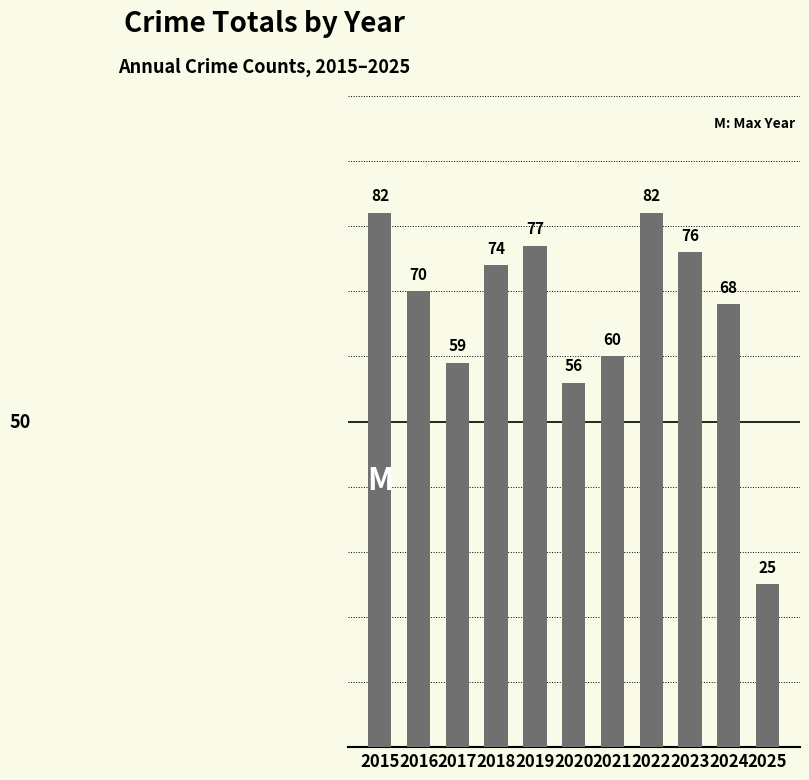

What is the greatest value displayed?

82